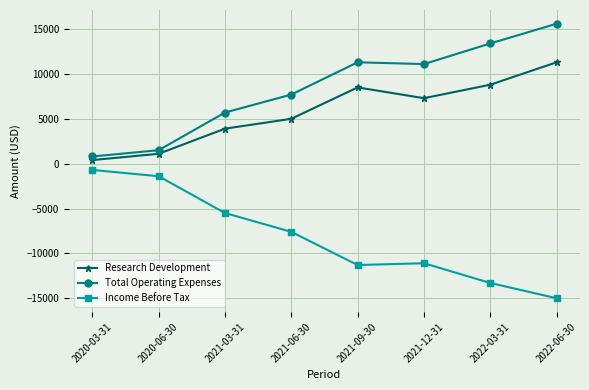

Reading right to left, extract all data points from this chart.

Research Development: 11300	8800	7300	8500	5000	3900	1100	400
Total Operating Expenses: 15600	13400	11100	11300	7700	5700	1500	800
Income Before Tax: -15000	-13300	-11100	-11300	-7600	-5500	-1400	-700